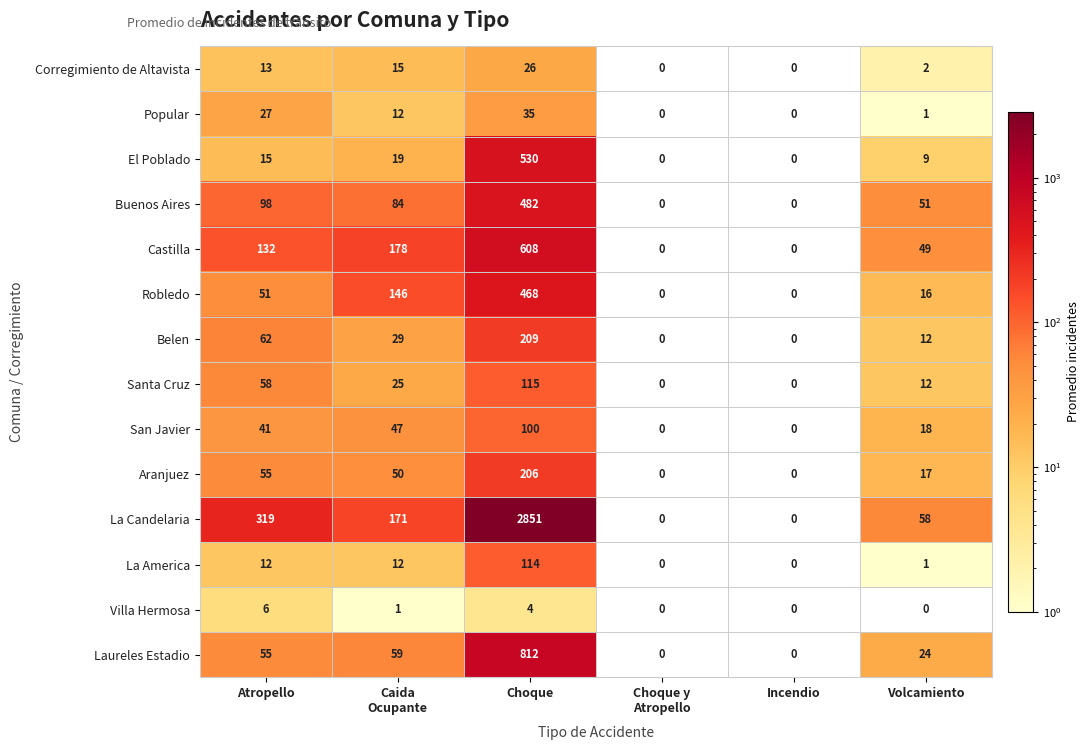

At how many categories does at least one series exceed 104?

3